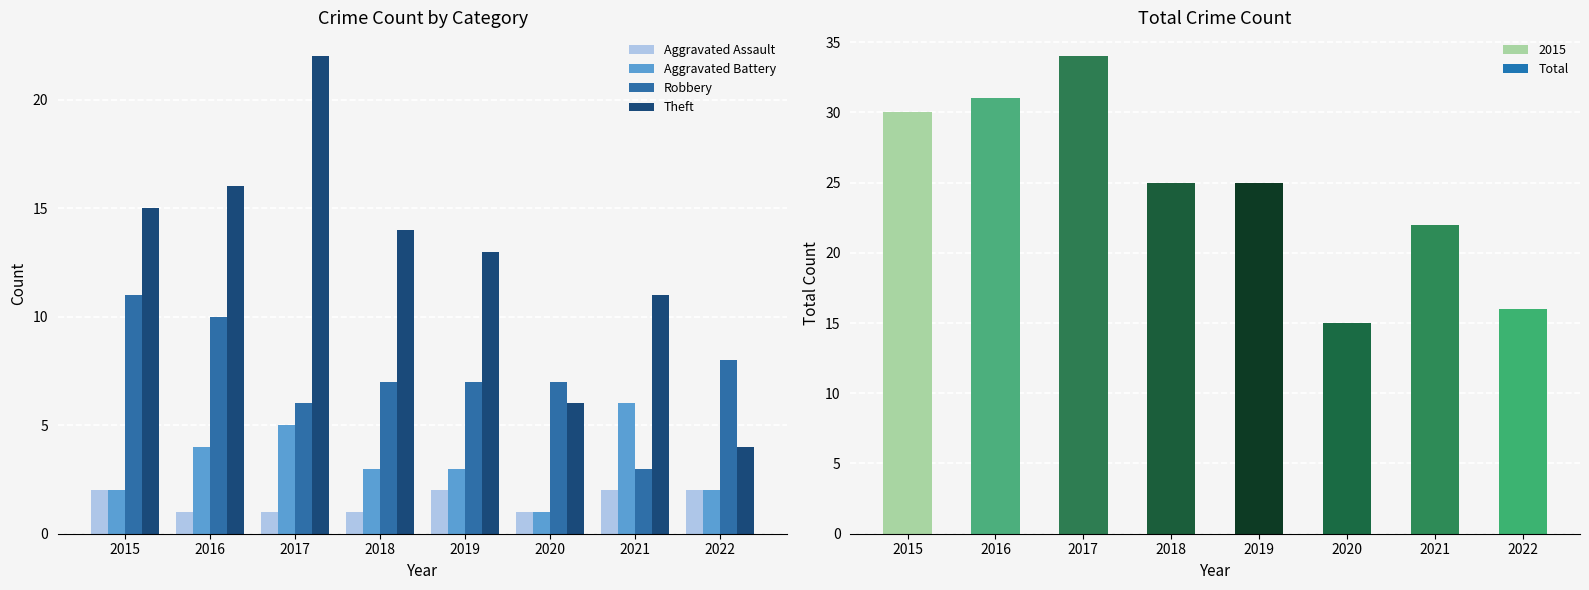

At which category is the sum across all series the highest?

2017